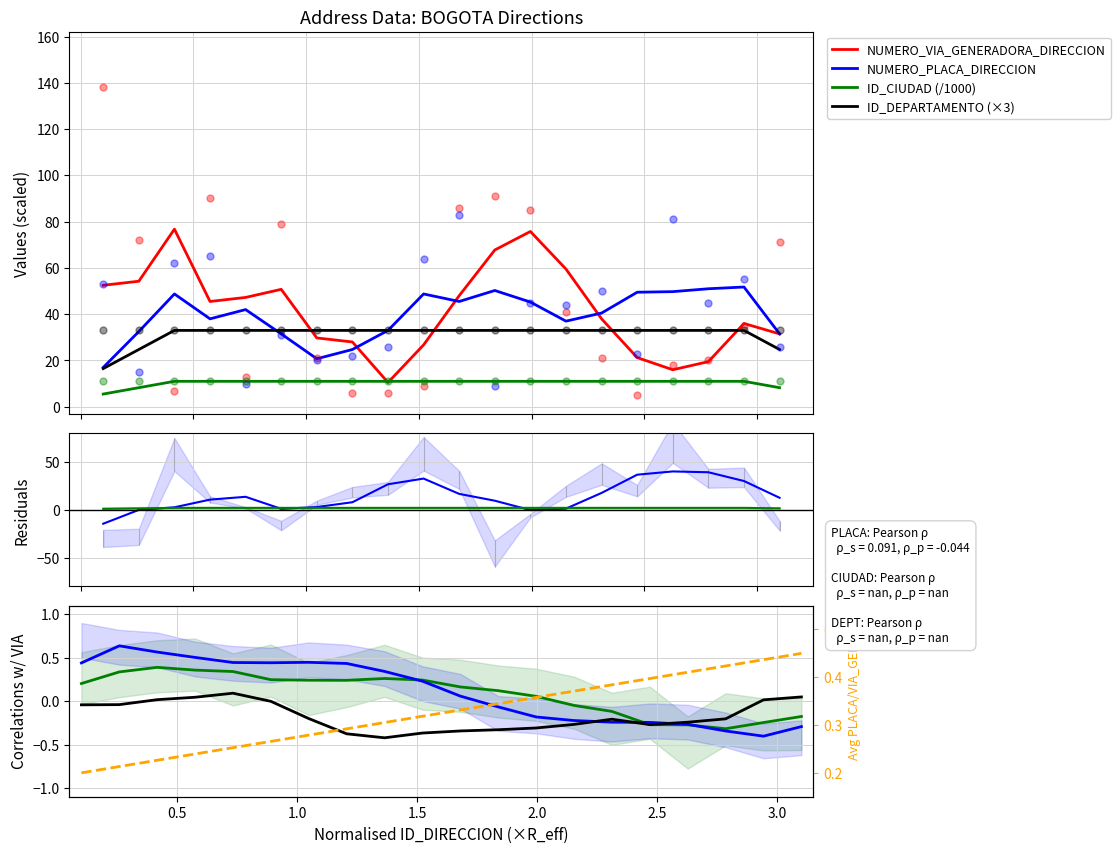

Reading left to right, transcribe all the data shown in this chart.

NUMERO_VIA_GENERADORA_DIRECCION: 217611=138	217612=72	217613=7	217614=90	217615=13	217616=79	217617=21	217618=6	217619=6	217620=9	217621=86	217622=91	217623=85	217624=41	217625=21	217626=5	217627=18	217628=20	217629=35	217630=71
NUMERO_PLACA_DIRECCION: 217611=53	217612=15	217613=62	217614=65	217615=10	217616=31	217617=20	217618=22	217619=26	217620=64	217621=83	217622=9	217623=45	217624=44	217625=50	217626=23	217627=81	217628=45	217629=55	217630=26